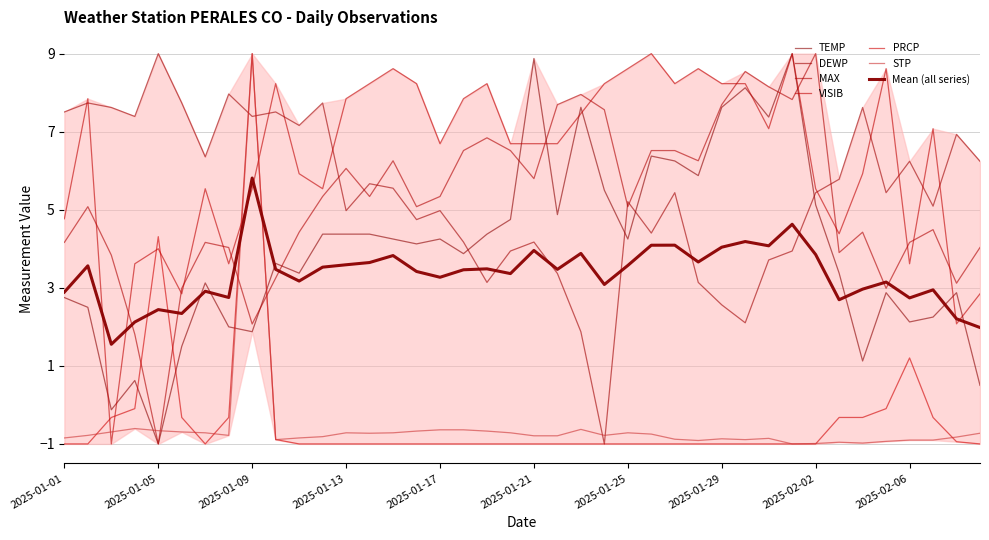

True or false: DEWP has more than 2 interior local peaks.

True